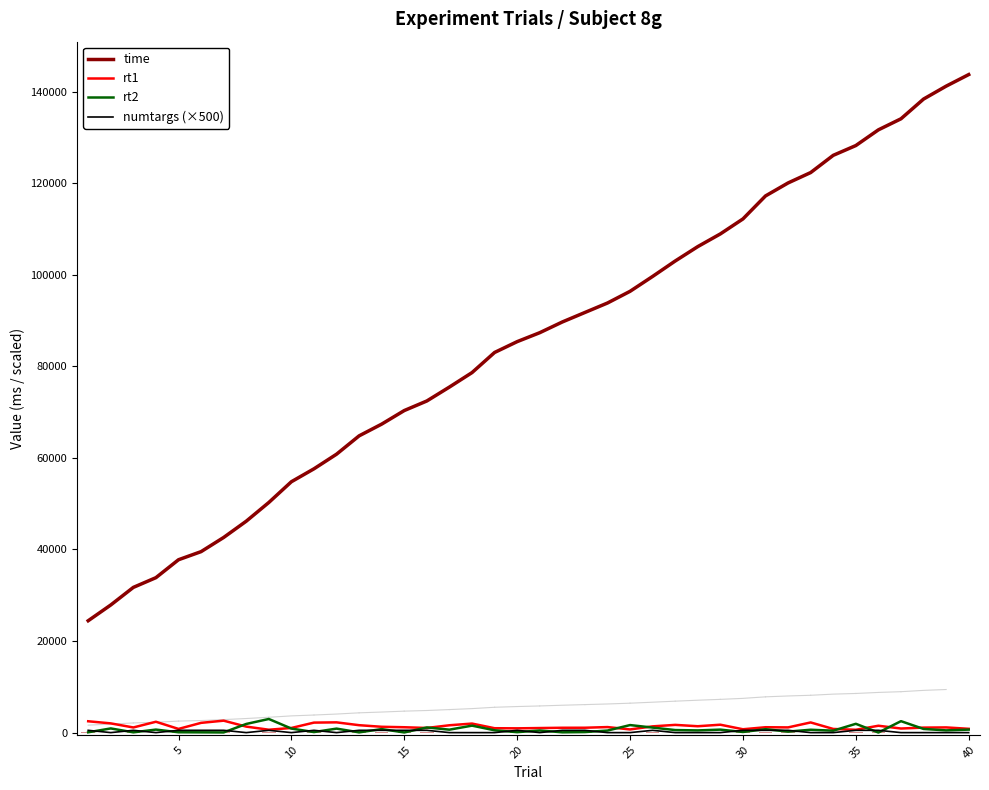

Does the chart contain any negative values?

No